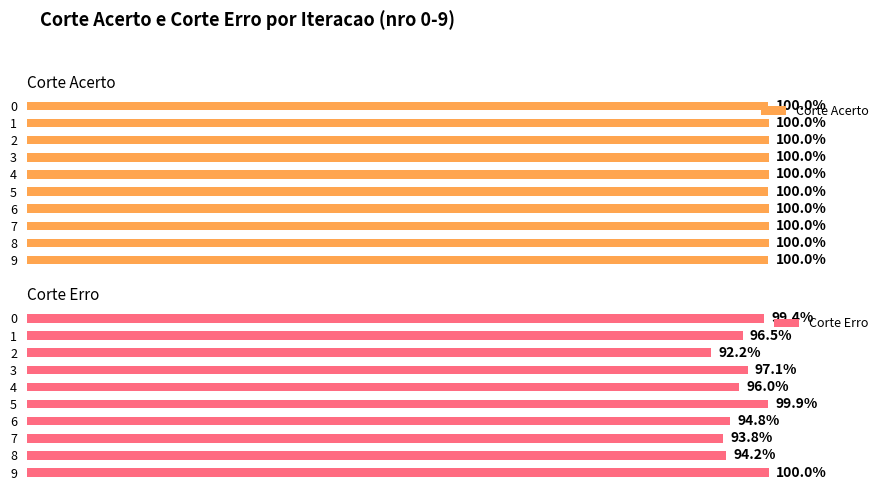

The value of Corte Acerto at 3 is 413397. True or false?

True